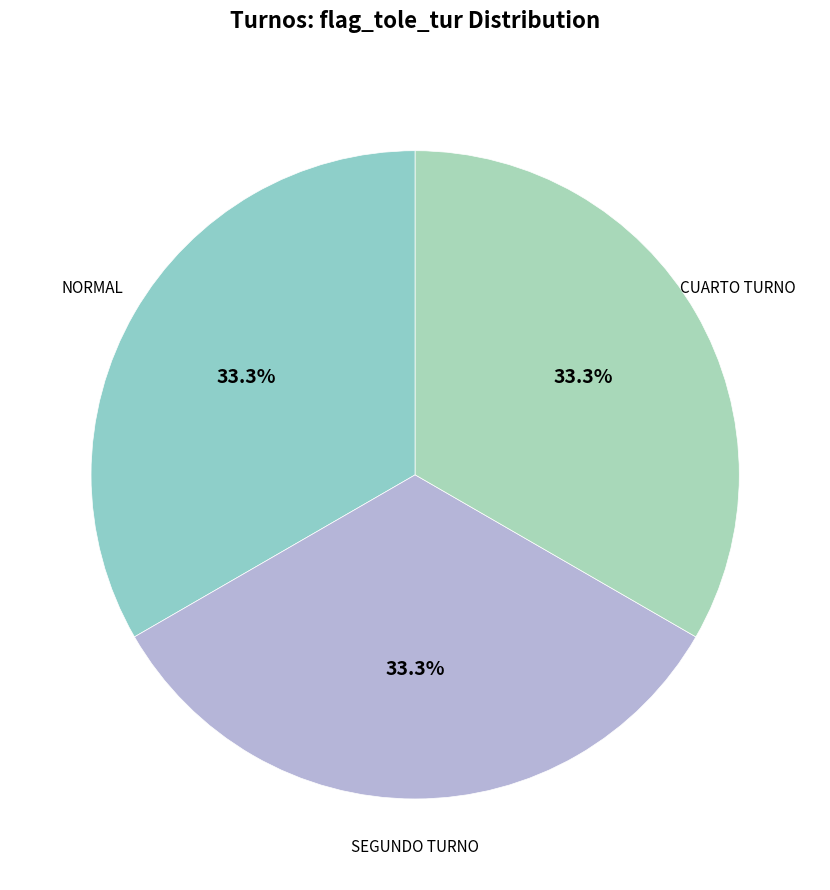

To the nearest percent, what is the average slice percentage?

33%